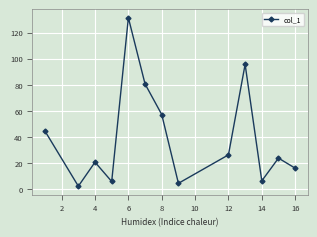

What is the value of the 13th point from the left?

16.2